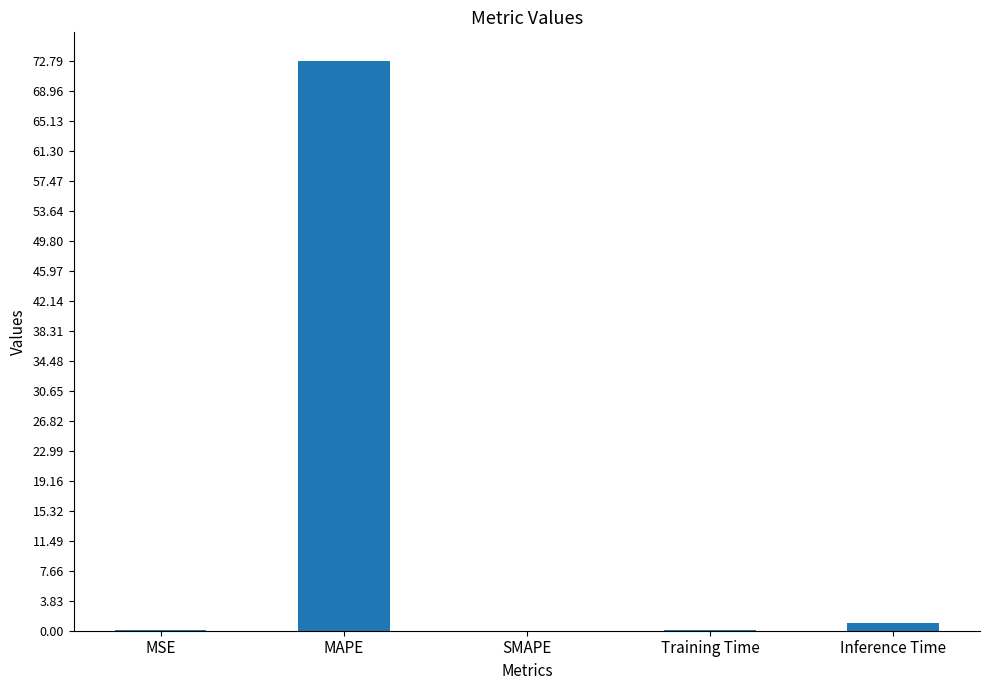

The chart shows a value of 45.7 at SMAPE. True or false?

False